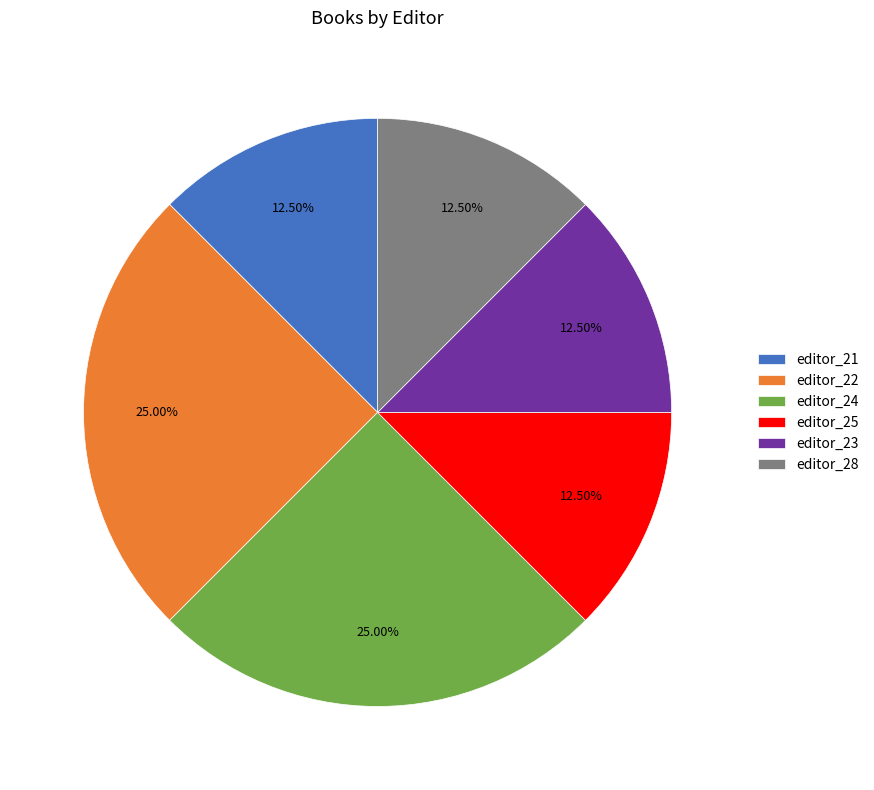

Does editor_24 represent more than half of the total?

No